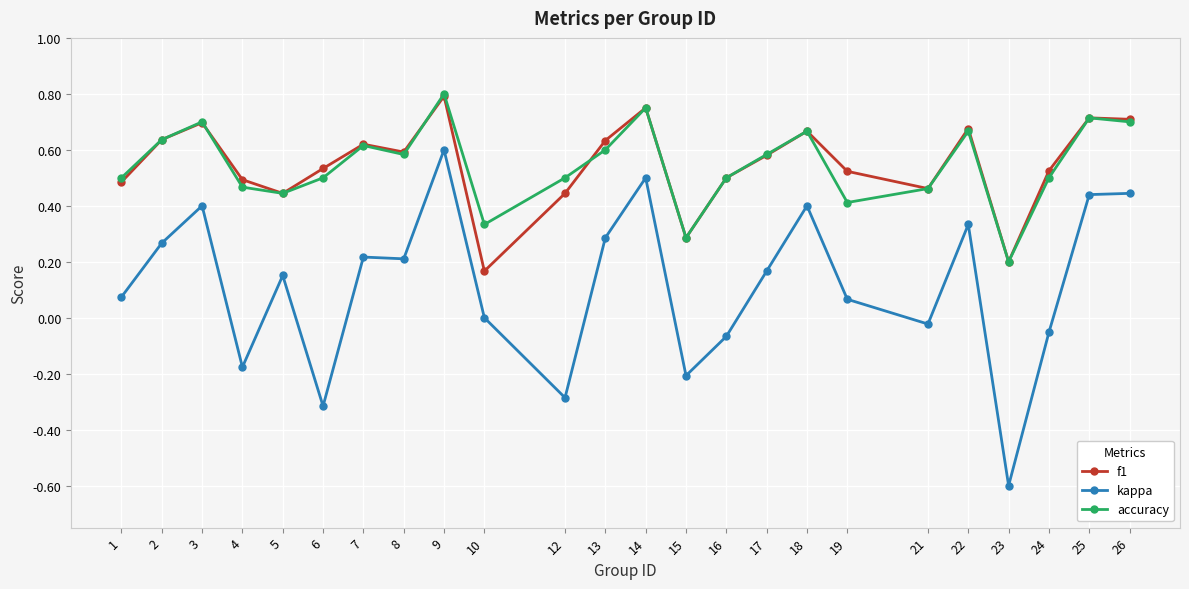

Where is the first local maximum for kappa?

3